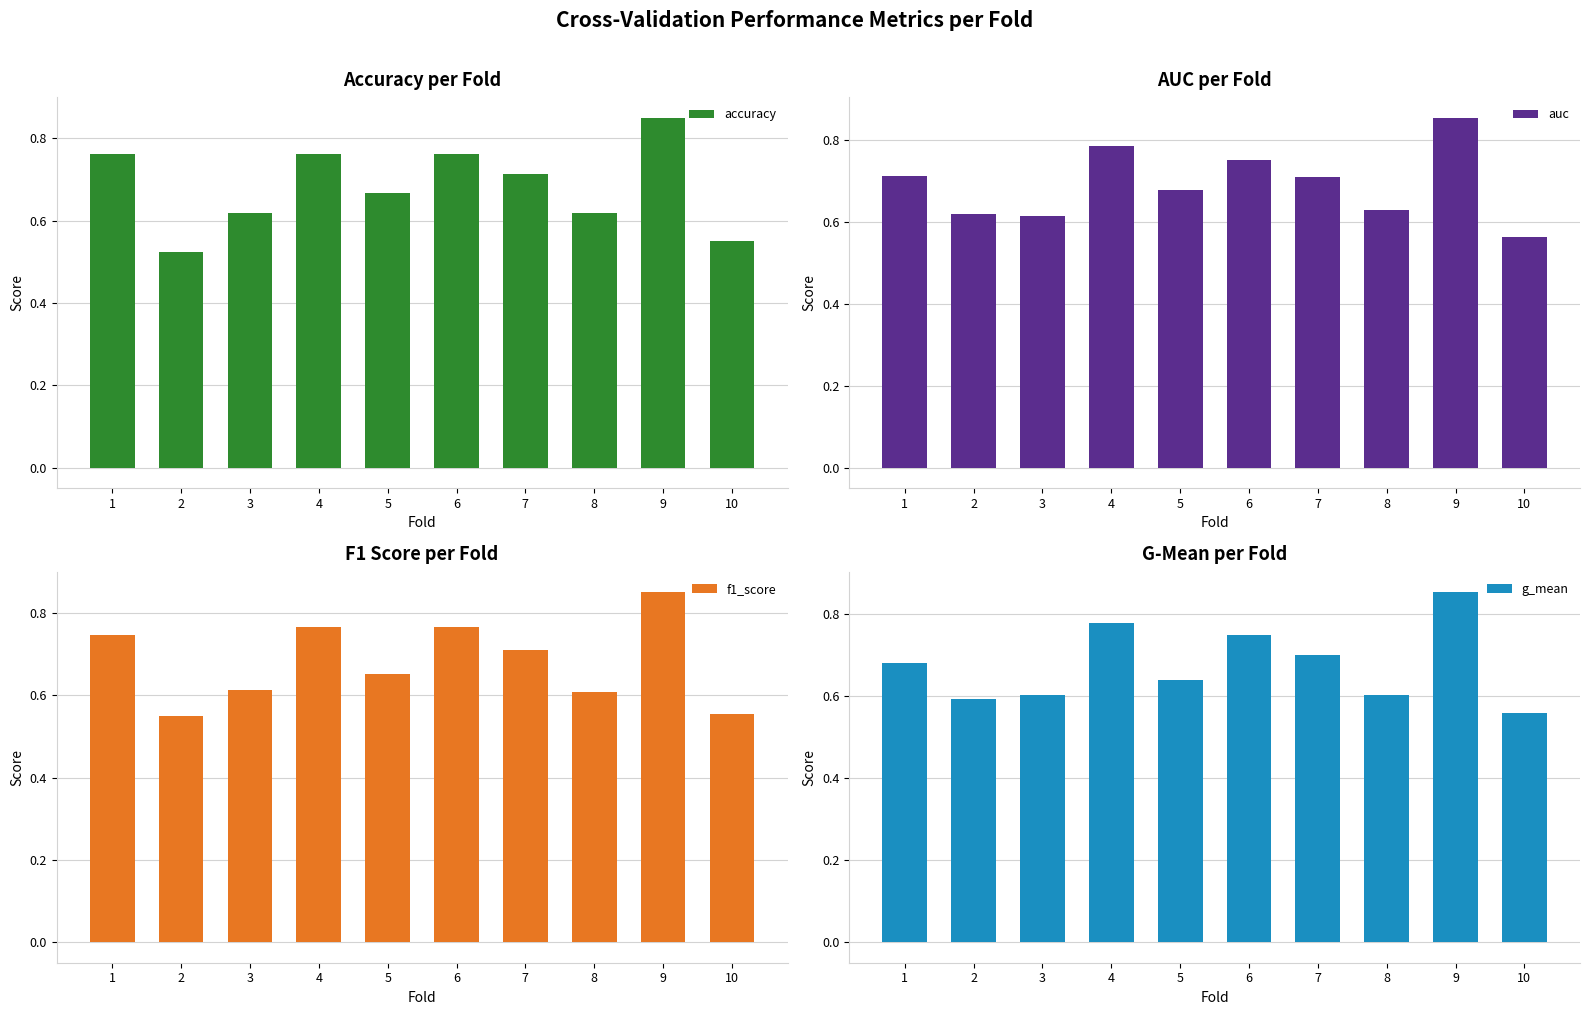

What is the greatest value displayed?

0.9